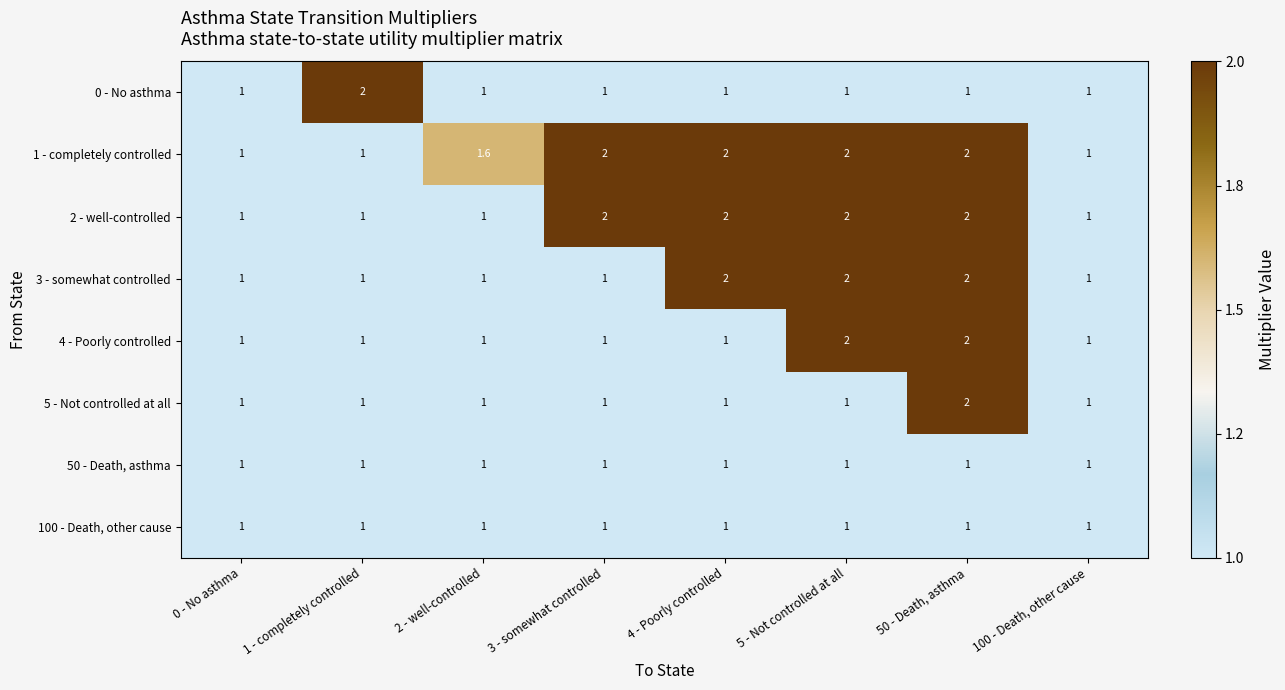

The 50 - Death, asthma series shows 1.0 at 1 - completely controlled. True or false?

True